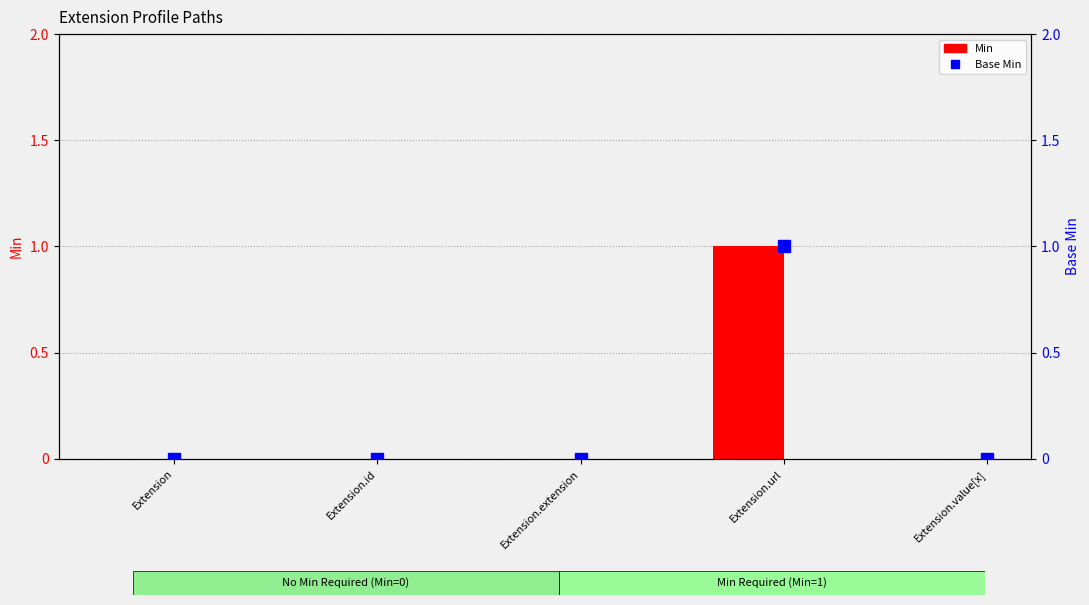

Is it true that Min equals 1 at Extension.extension?

False